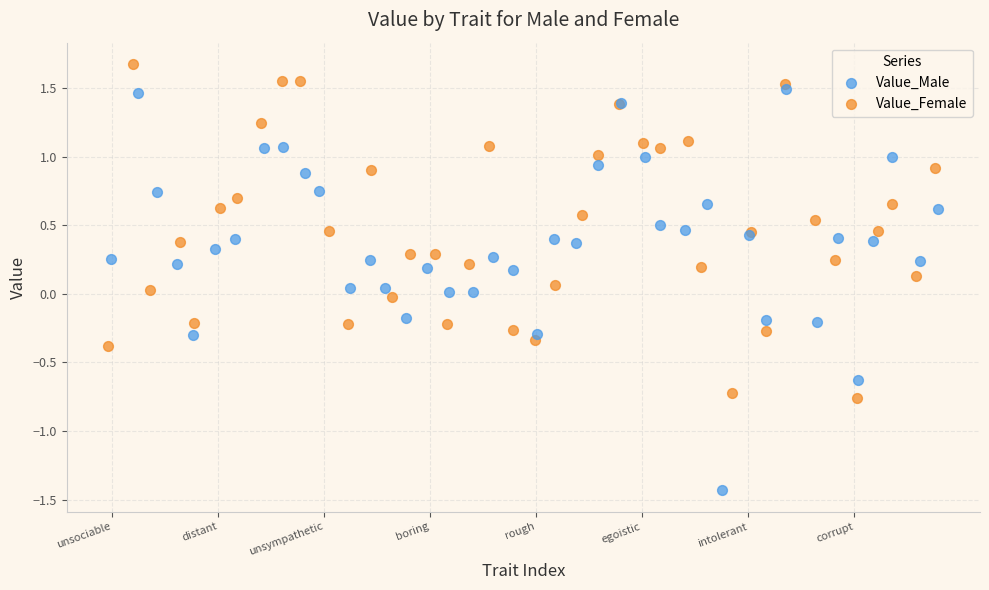

Which series reaches the maximum Y coordinate?

Value_Female